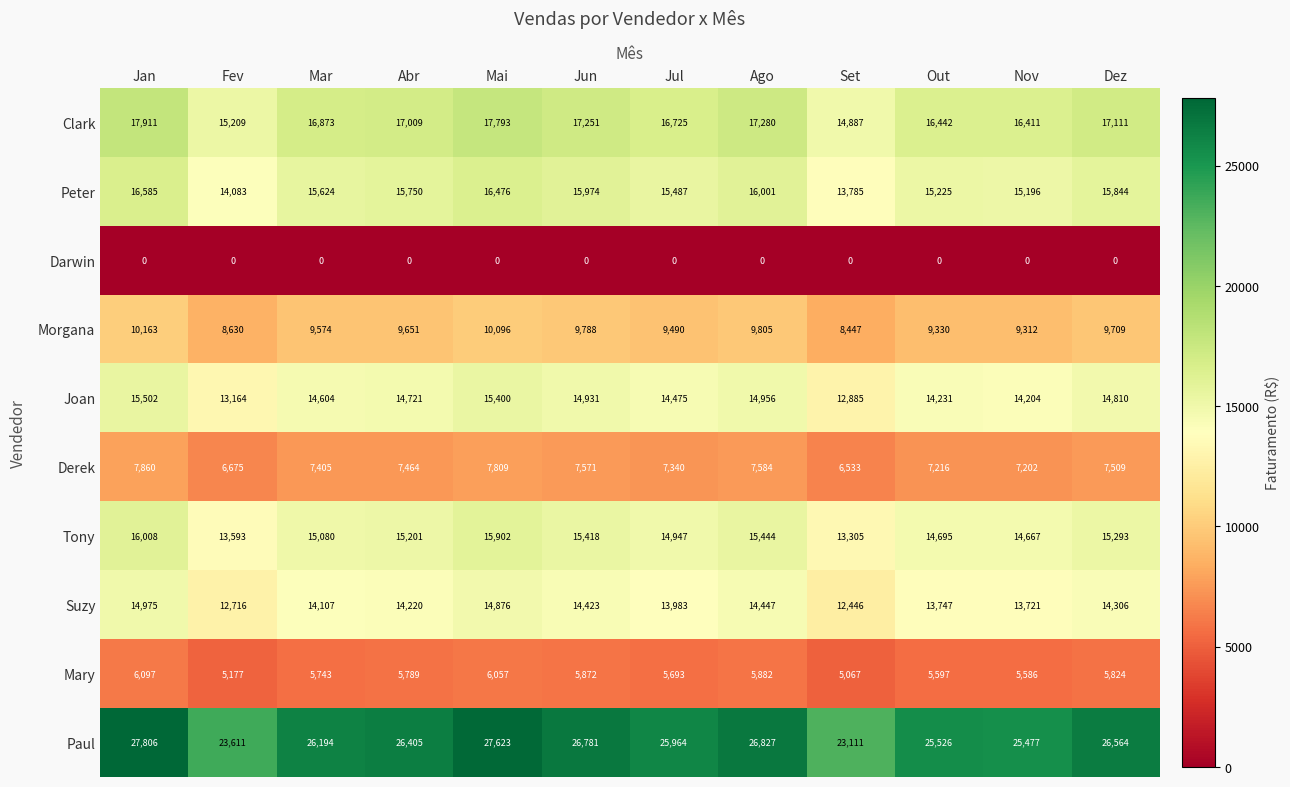

Where is Paul nearest to the value 25458?

Nov